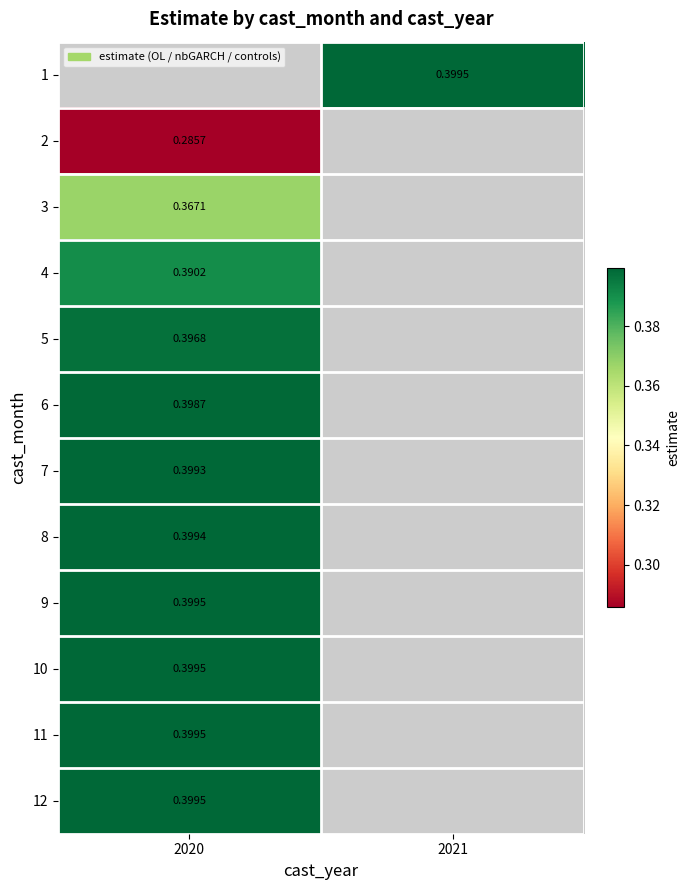

What is the maximum value for 7?

0.4